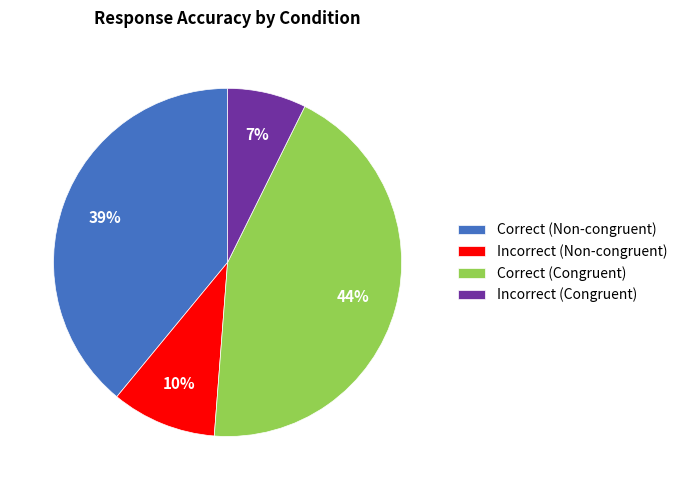

Combined, do Correct (Non-congruent) and Correct (Congruent) account for over 50%?

Yes